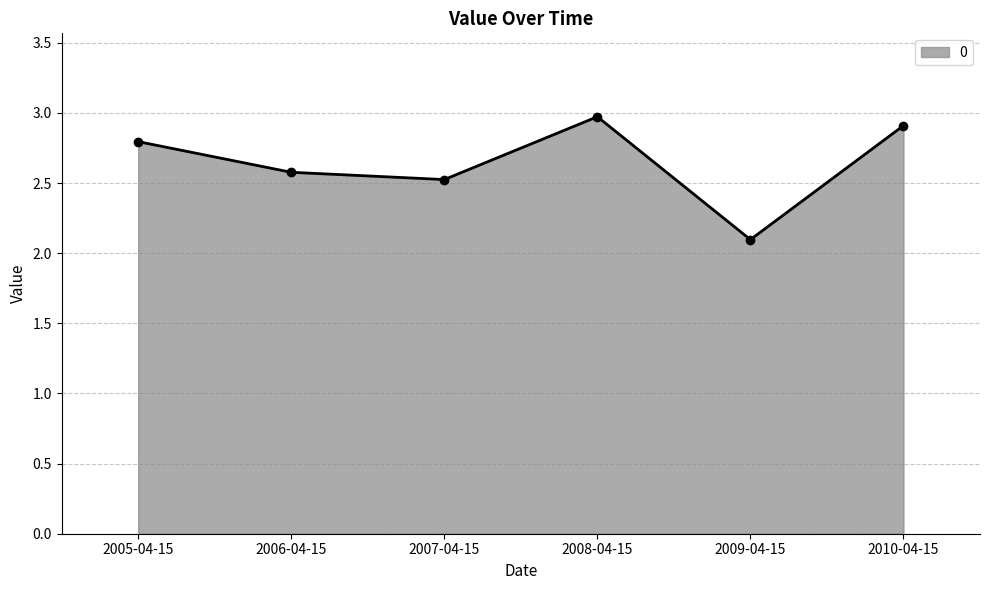

What is the approximate value at 2006-04-15?

2.6